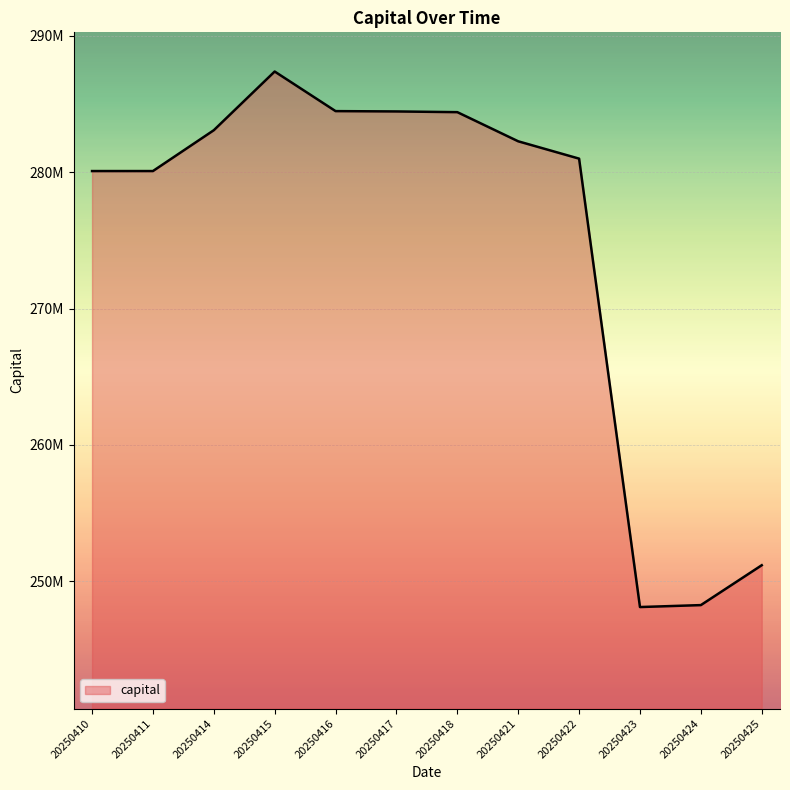

Reading left to right, extract all data points from this chart.

20250410=280085278	20250411=280085278	20250414=283079700	20250415=287383085	20250416=284480442	20250417=284456172	20250418=284403896	20250421=282266961	20250422=280995873	20250423=248116672	20250424=248259074	20250425=251182815